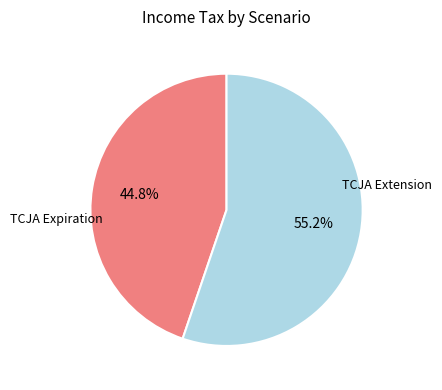

Is there any slice that represents more than half of the pie?

Yes